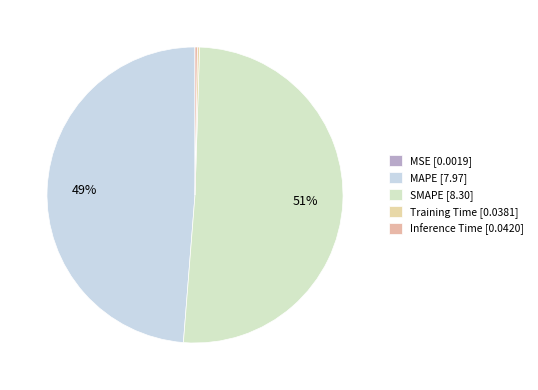

To the nearest percent, what percentage of the pie is SMAPE?

51%